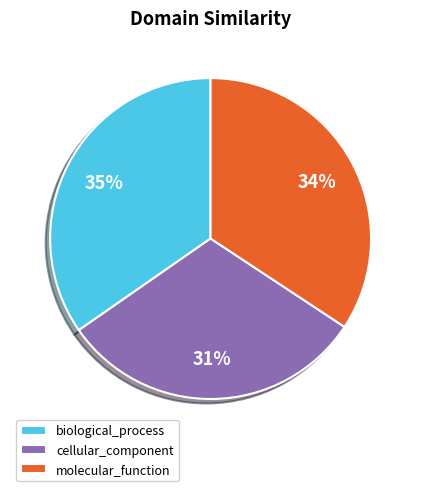

Is the sum of molecular_function and cellular_component greater than half?

Yes